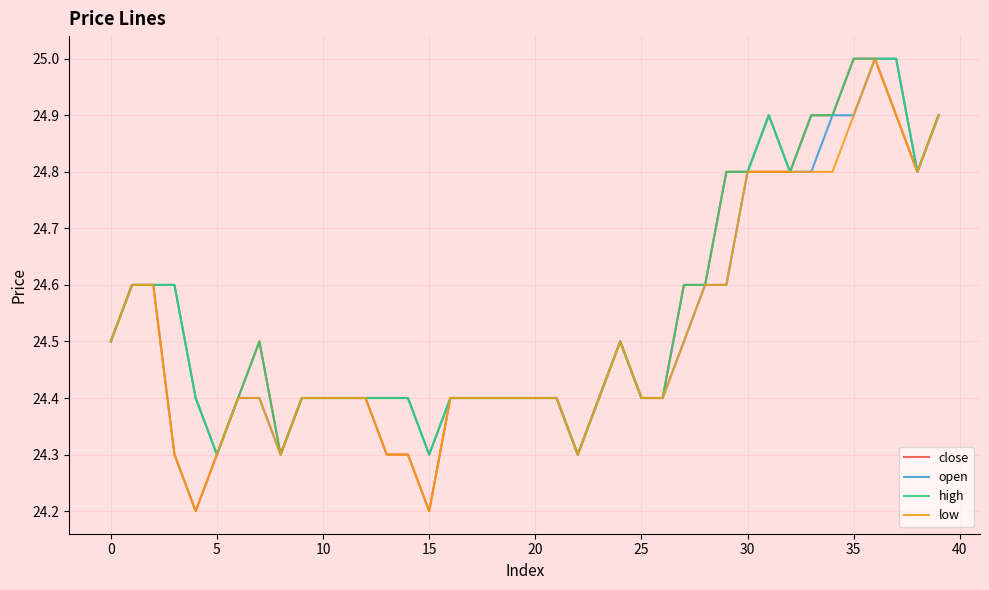

What is the minimum value shown in the chart?

24.2